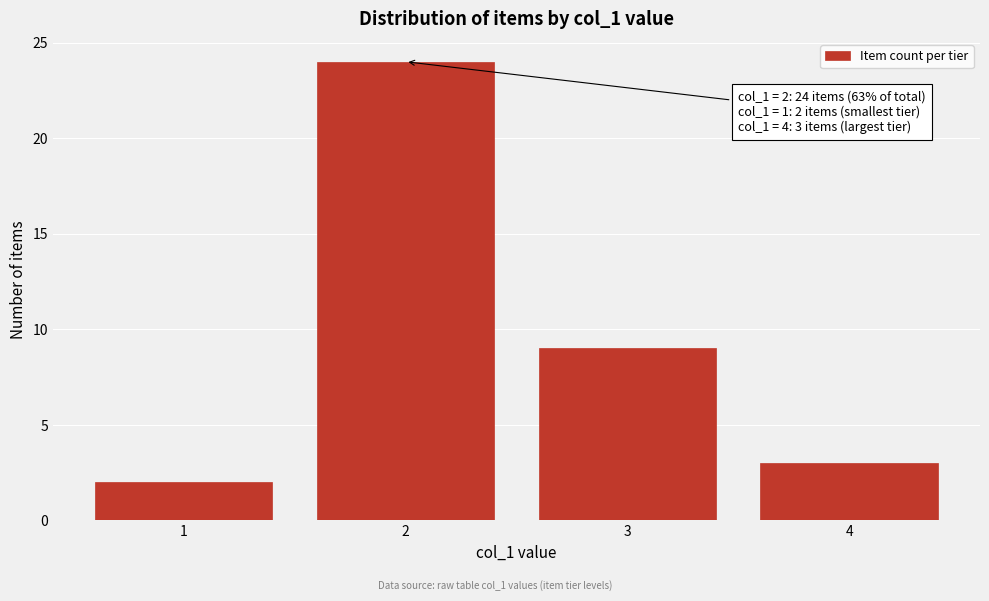

Reading right to left, transcribe all the data shown in this chart.

3	9	24	2